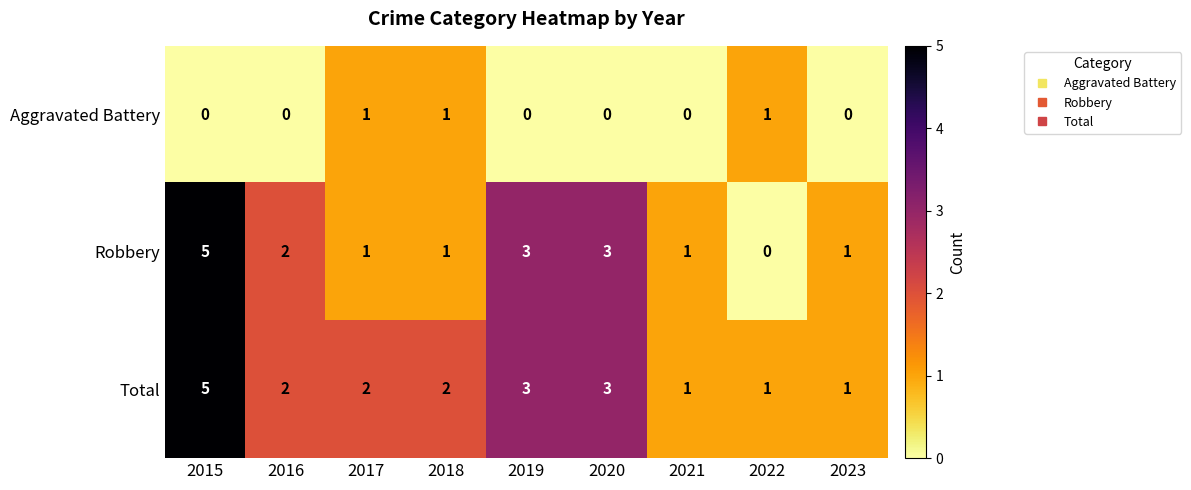

At which label does Total reach its peak?

2015